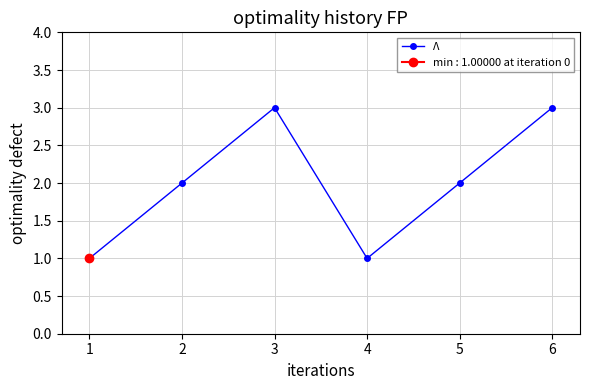

Reading left to right, what are all the values shown in this chart?

1	2	3	1	2	3